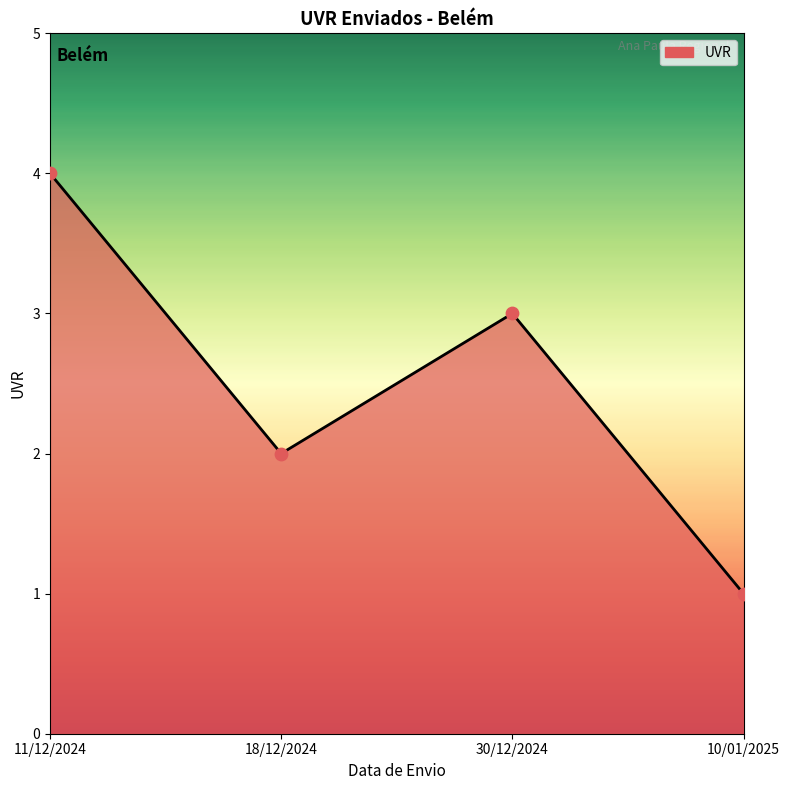

What is the ratio of the value at 11/12/2024 to the value at 18/12/2024?

2.0